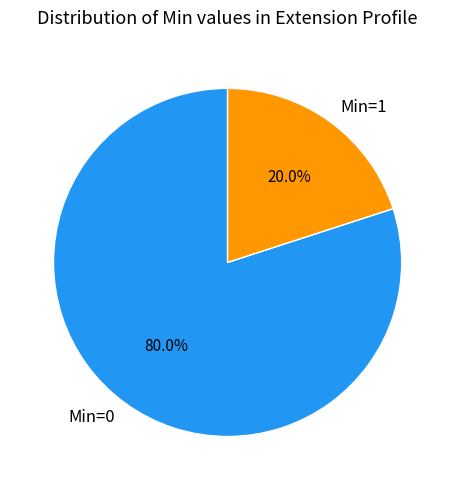

Does any single category account for the majority?

Yes